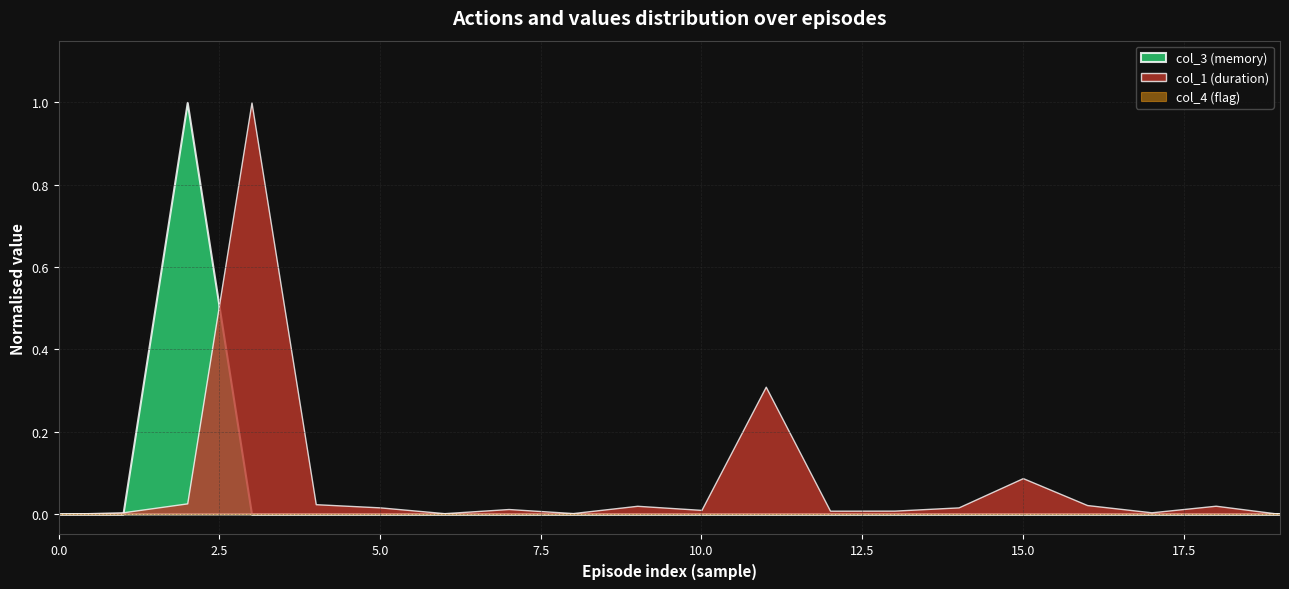

What is the maximum value shown in the chart?

1.0